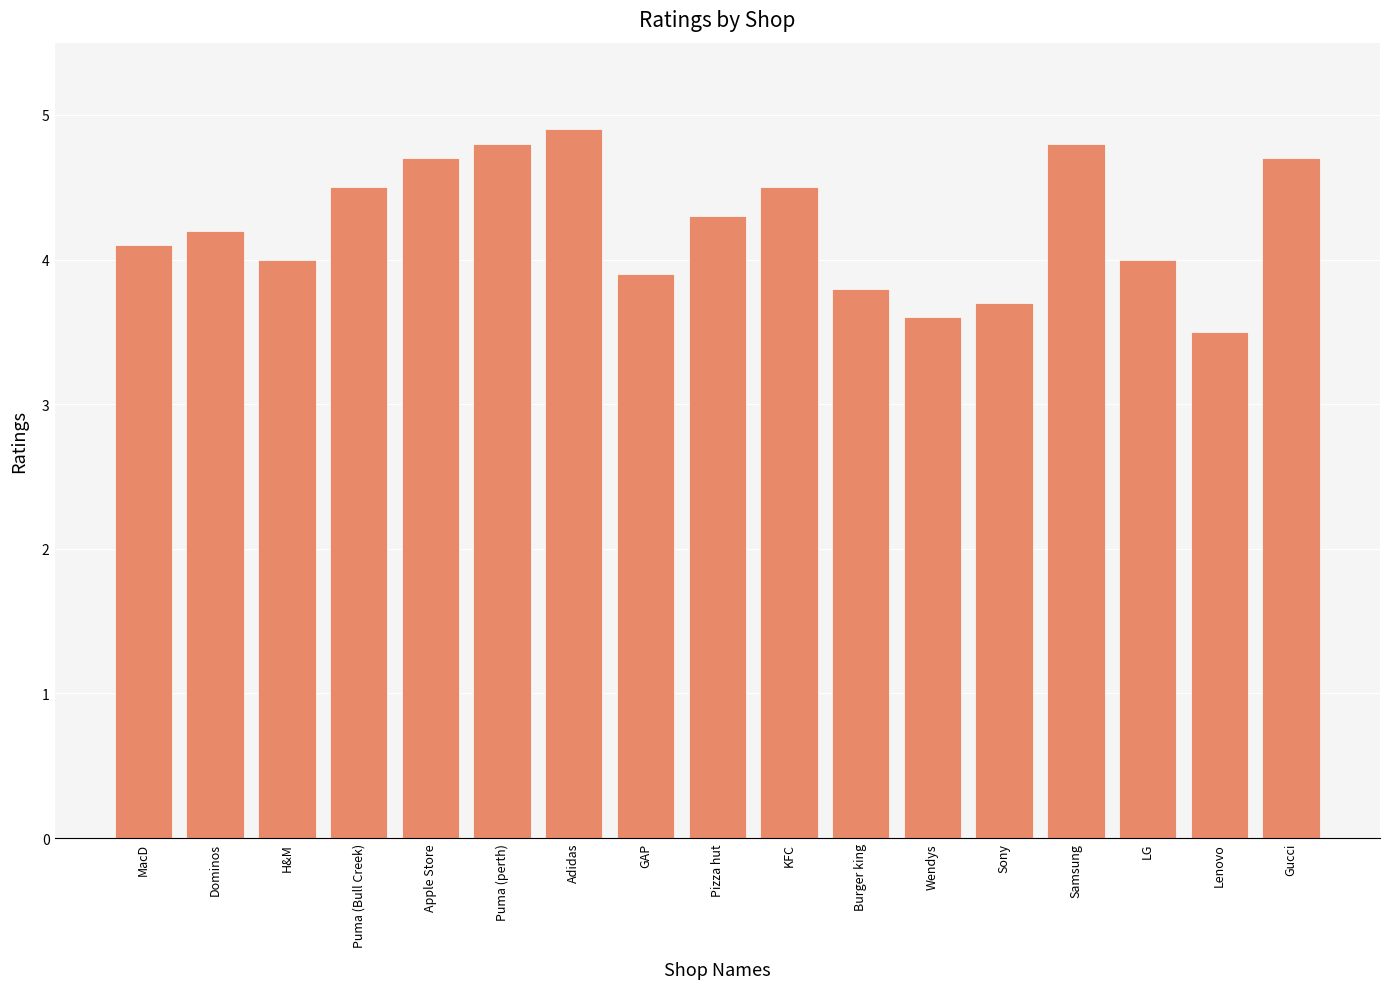

How many data points does each series have?

17